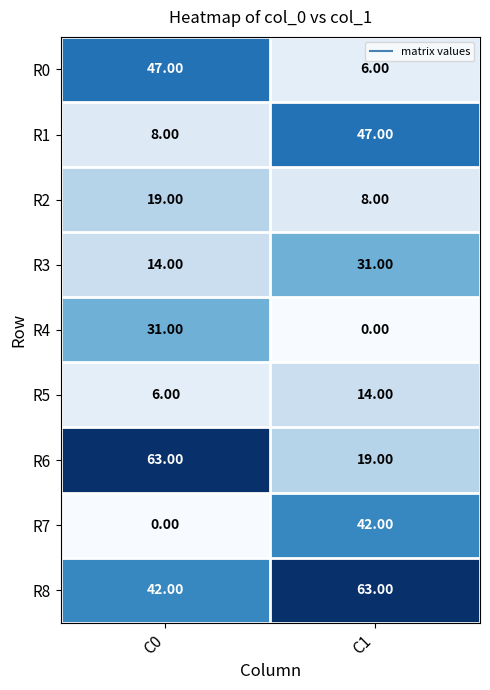

Count the number of categories in the chart.

2